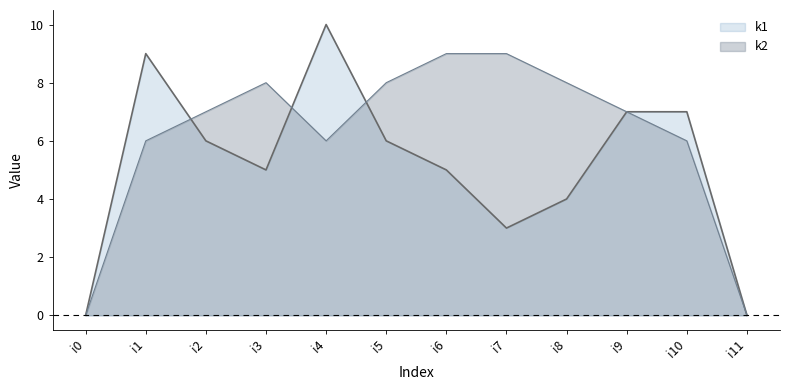

Where do k1 and k2 first cross each other?

i1 and i2